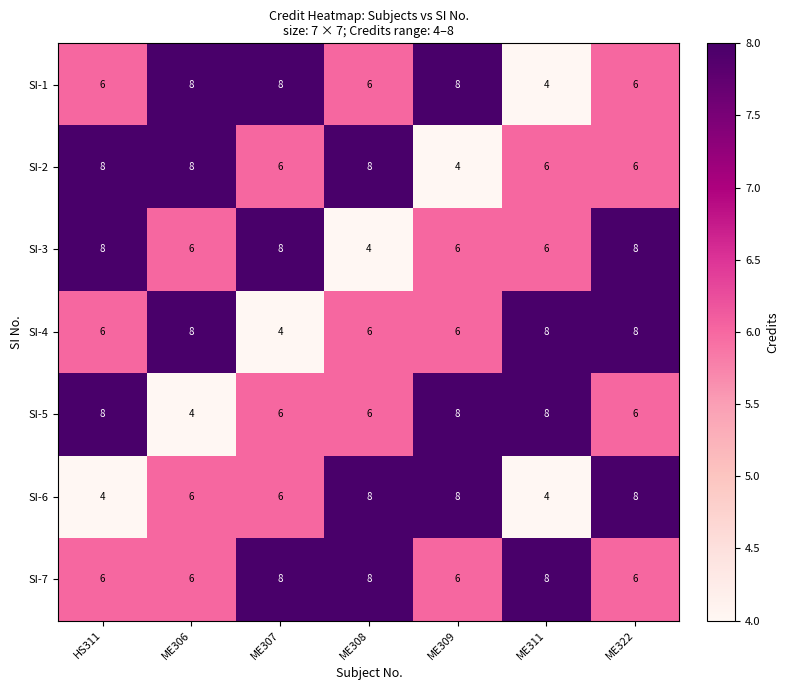

Is it true that SI-7 equals 14 at ME308?

False